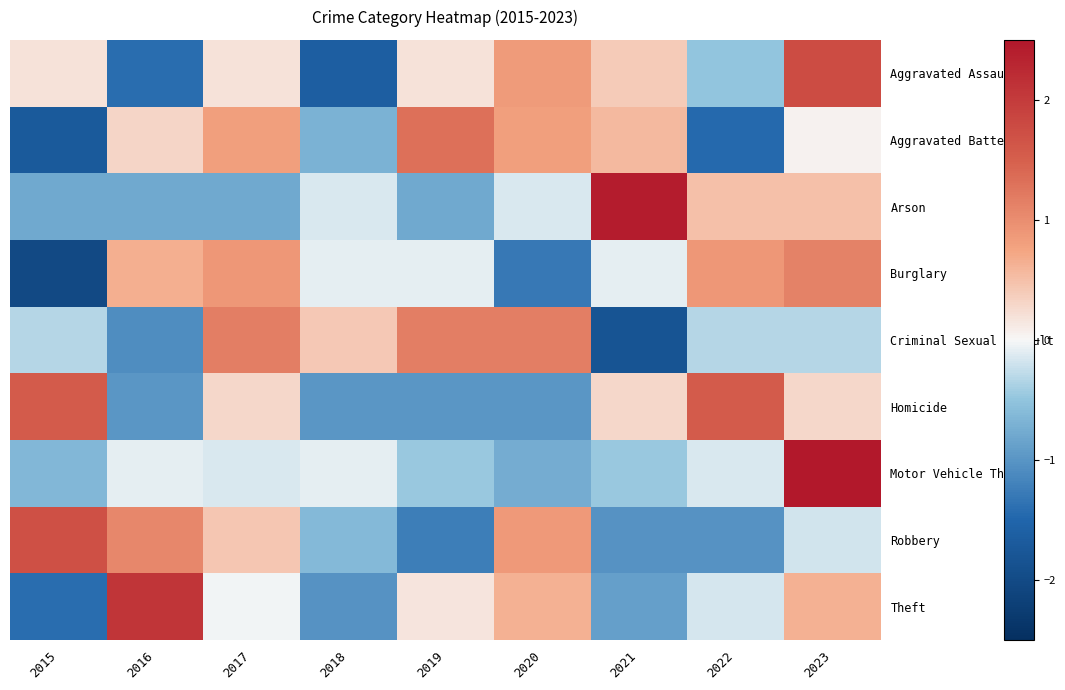

Which label corresponds to the smallest value in the chart?

2015